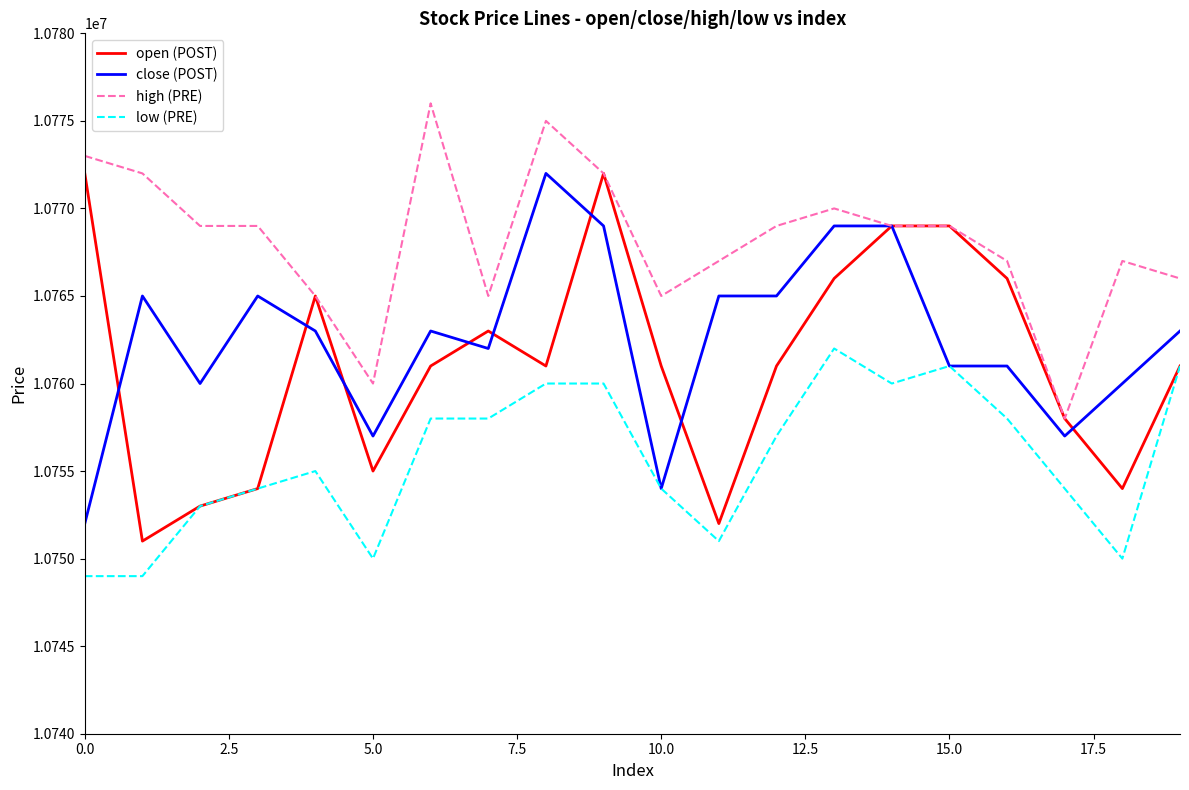

Which series has the largest range (max minus min)?

open (POST)